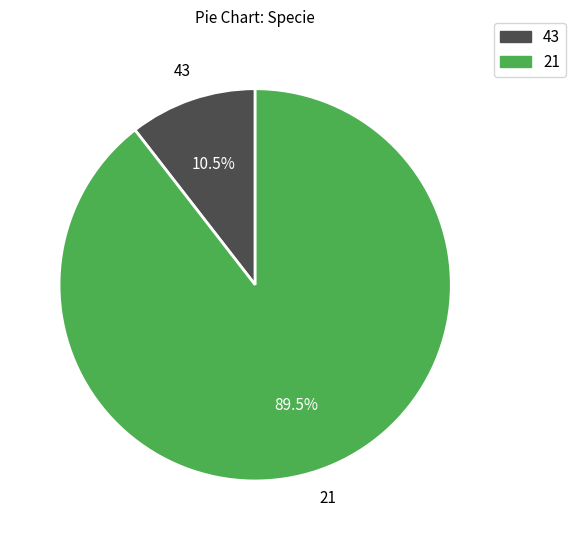

What is the smallest slice in the pie chart?

43